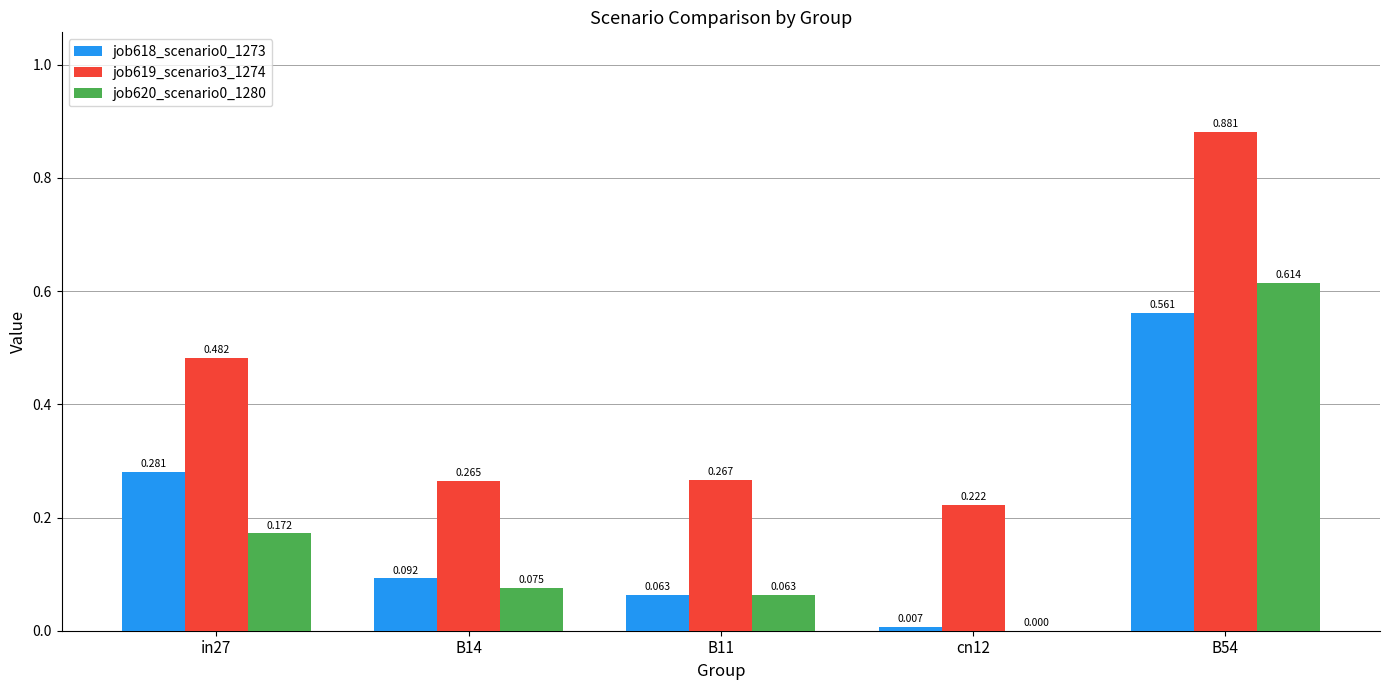

Is the value of job619_scenario3_1274 at in27 greater than the value of job620_scenario0_1280 at B14?

Yes